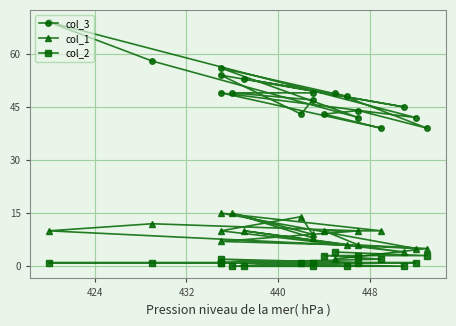

Reading right to left, list all the values displayed in this chart.

col_3: 49	49	47	43	54	45	53	48	56	42	58	69	42	49	39	43	44	39	49
col_1: 8	15	9	14	10	4	10	6	7	10	12	10	5	15	10	10	6	5	2
col_2: 0	0	1	1	1	0	0	0	2	1	1	1	1	1	2	3	3	3	4